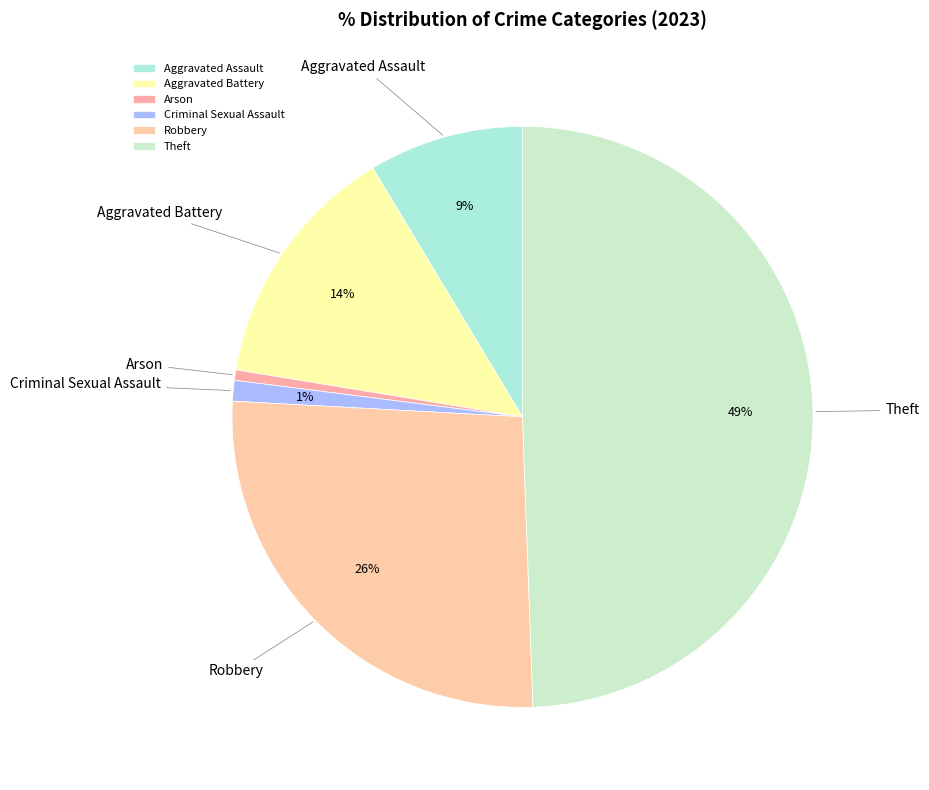

Is there any slice that represents more than half of the pie?

No